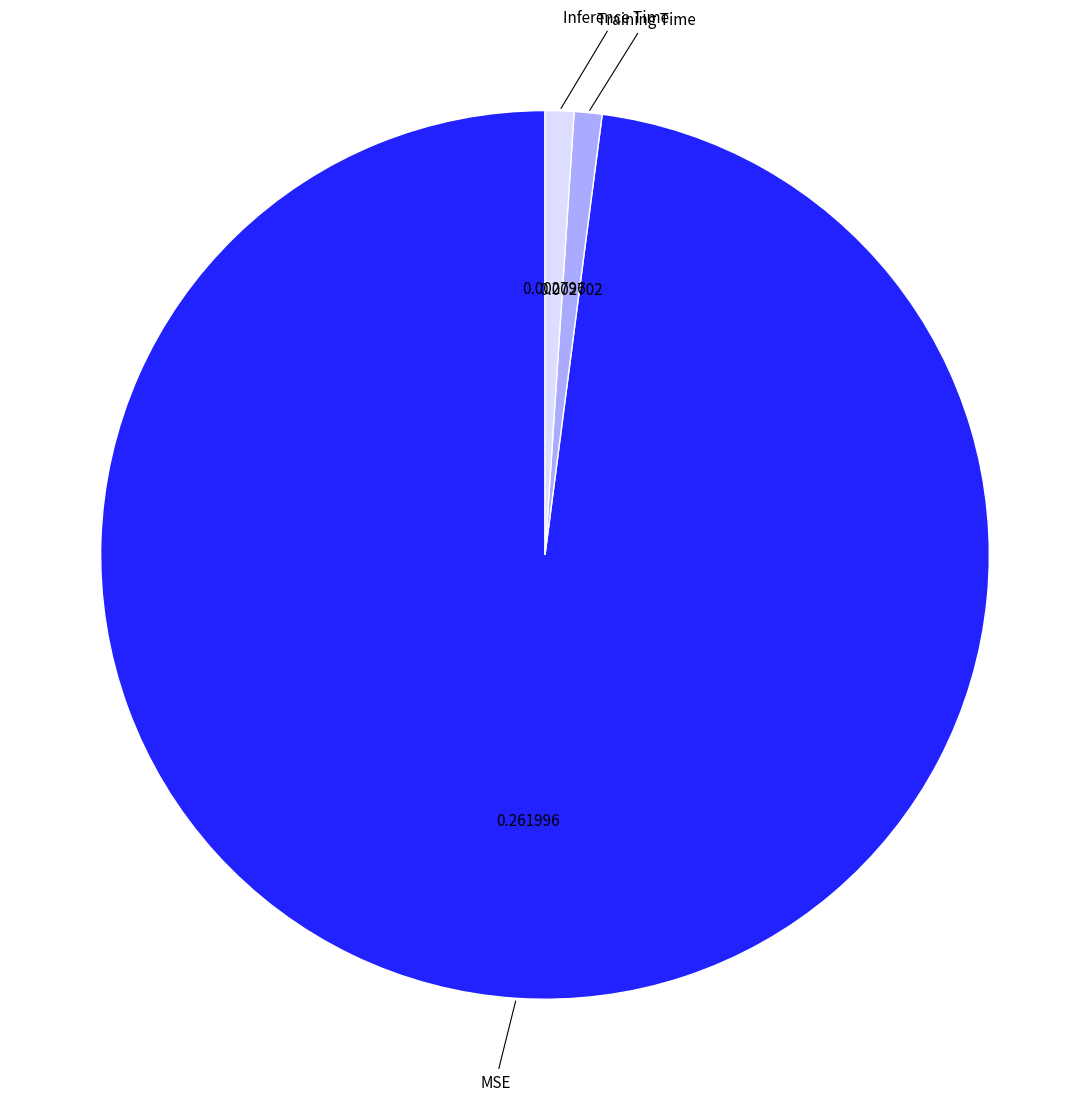

Do MSE and Training Time together represent more than half of the pie?

Yes